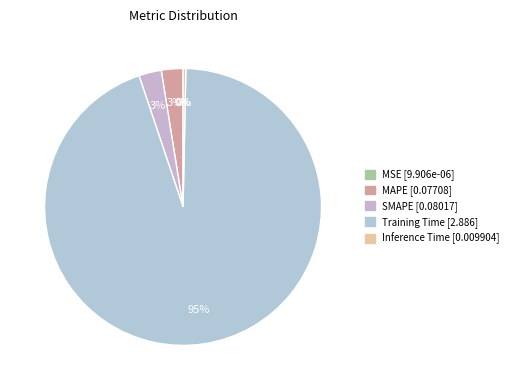

How much of the chart is everything except SMAPE?

97.4%